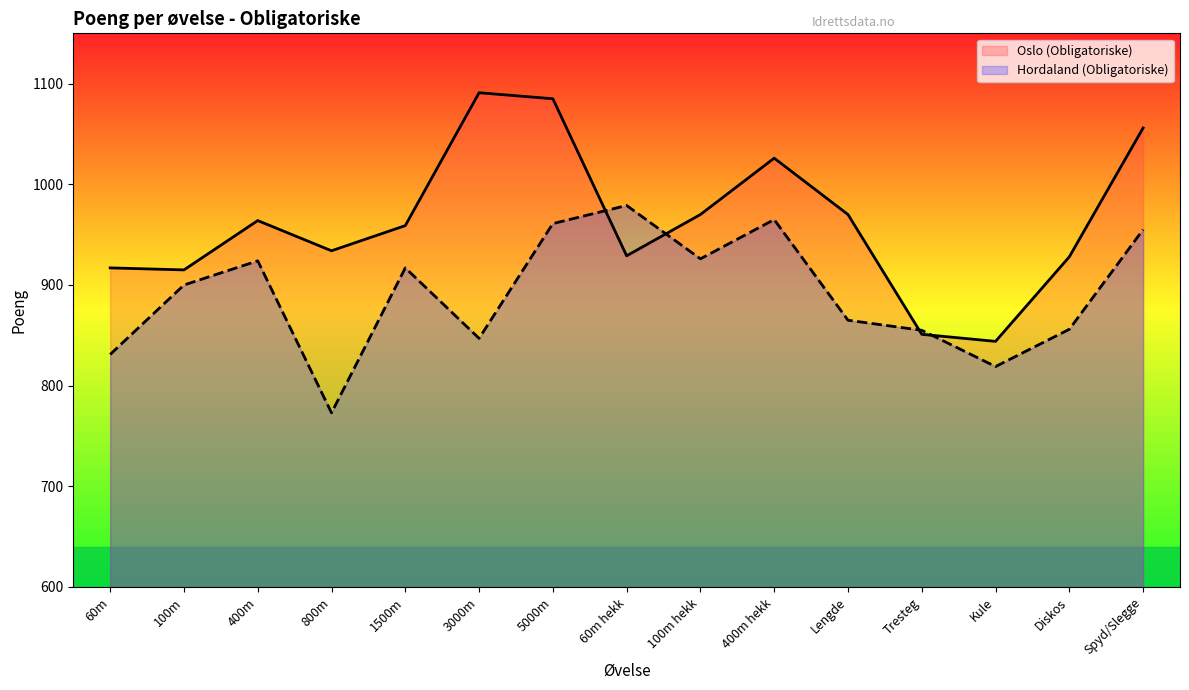

List the series in order of their peak value, highest first.

Oslo (Obligatoriske), Hordaland (Obligatoriske)